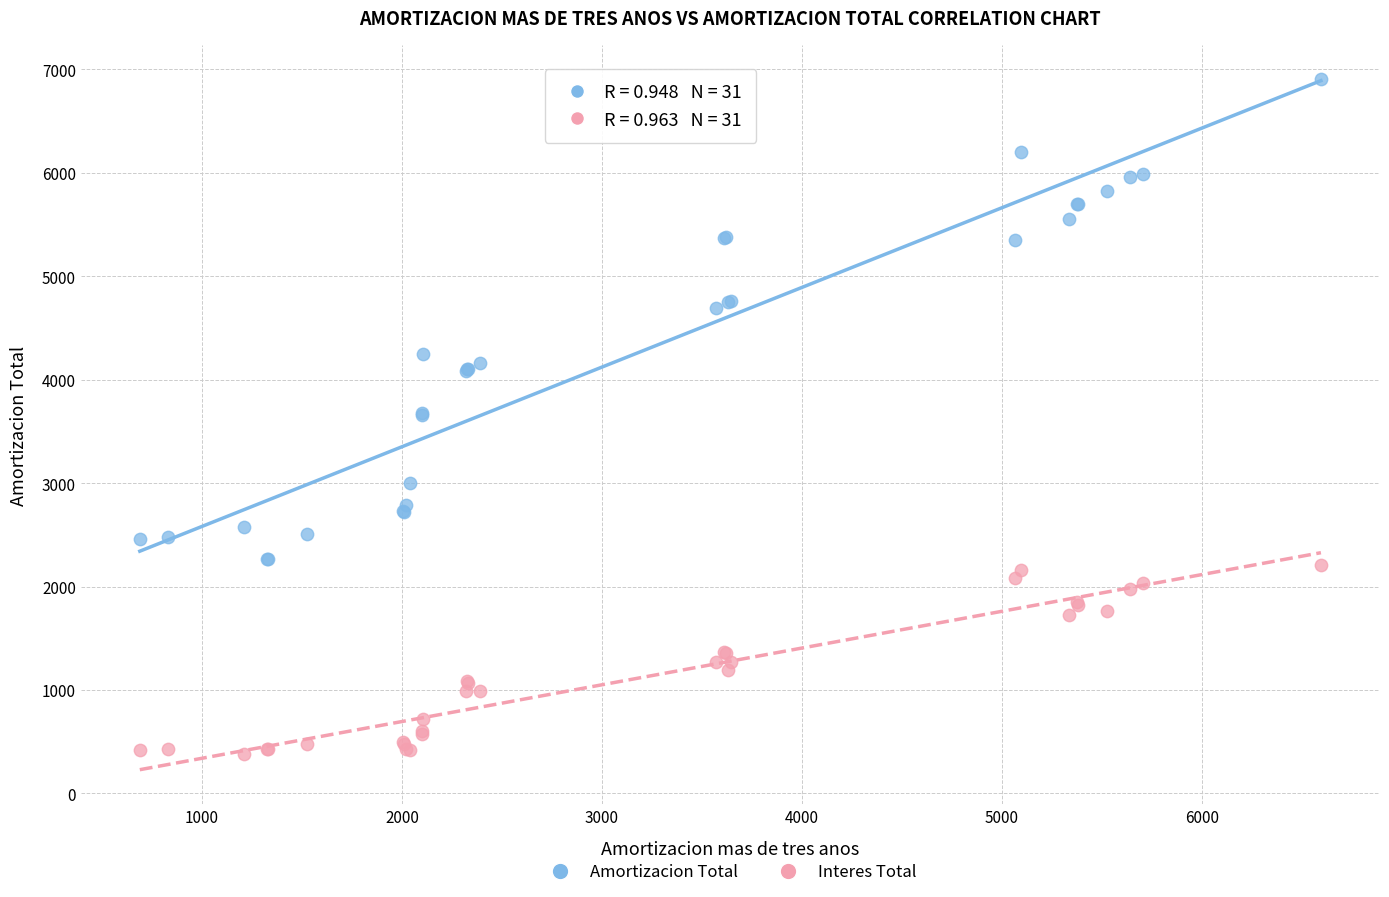

Which series reaches the maximum Y coordinate?

Amortizacion Total